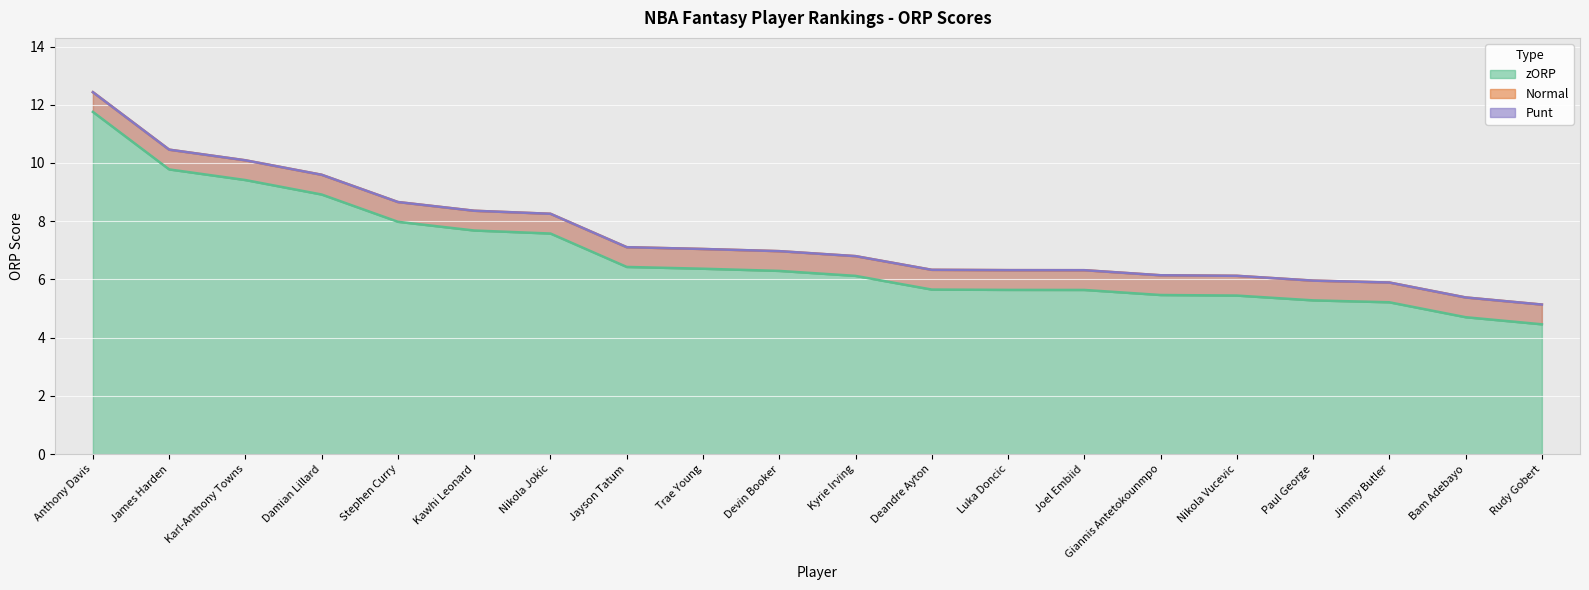

Which category has the lowest value in the zORP series?

Rudy Gobert